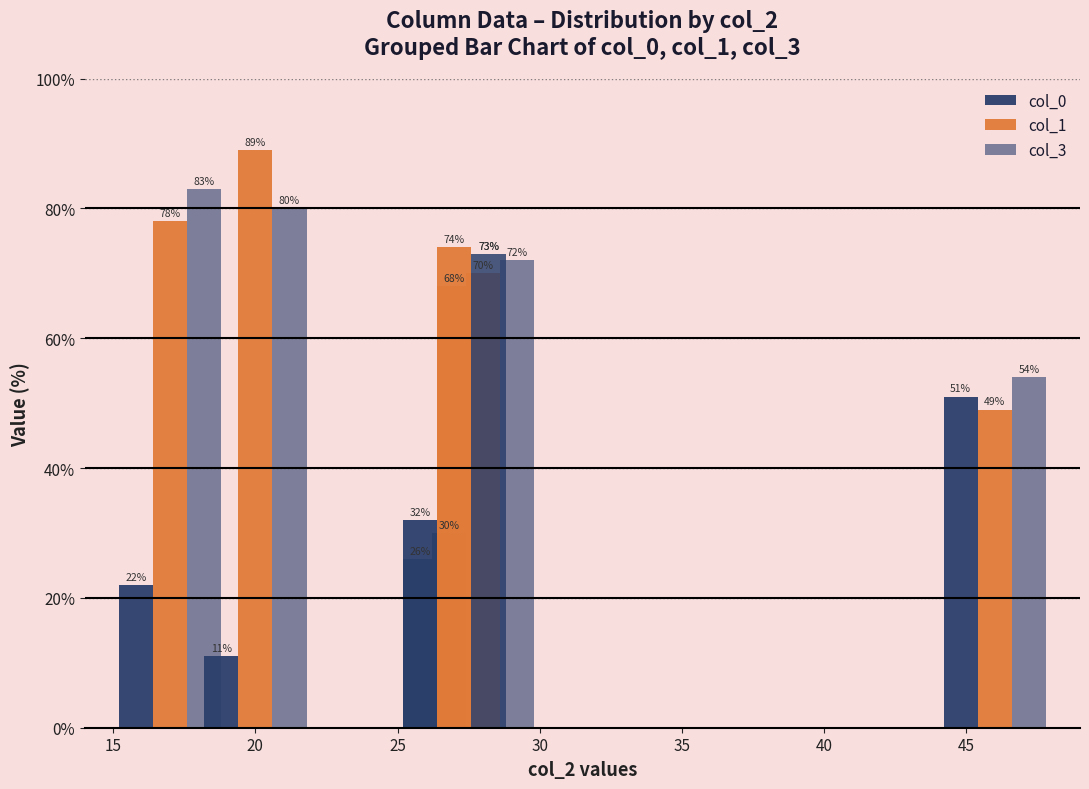

Count the number of categories in the chart.

6